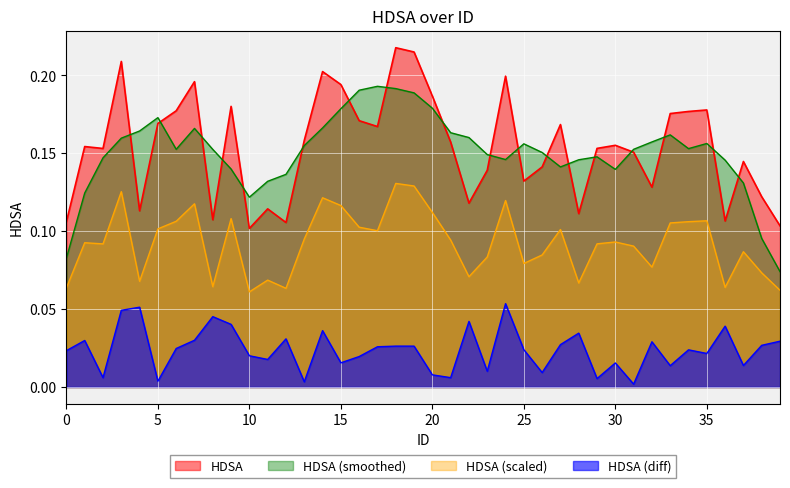

What is the difference between the values at 7 and 11?

0.1